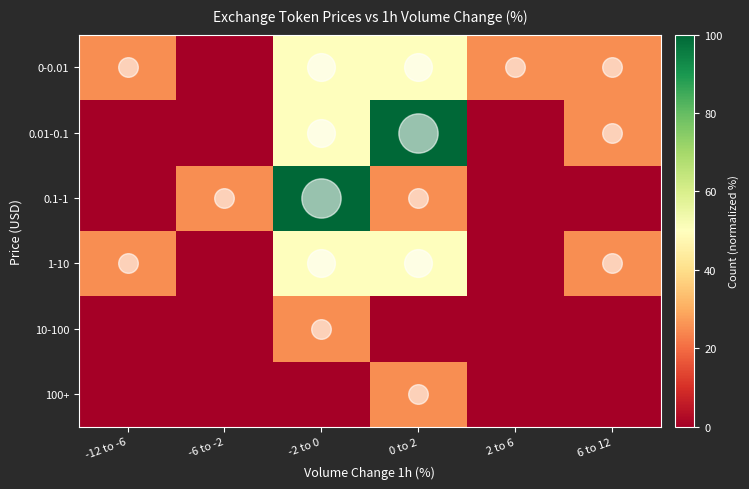

Which series has the largest total across all categories?

0-0.01